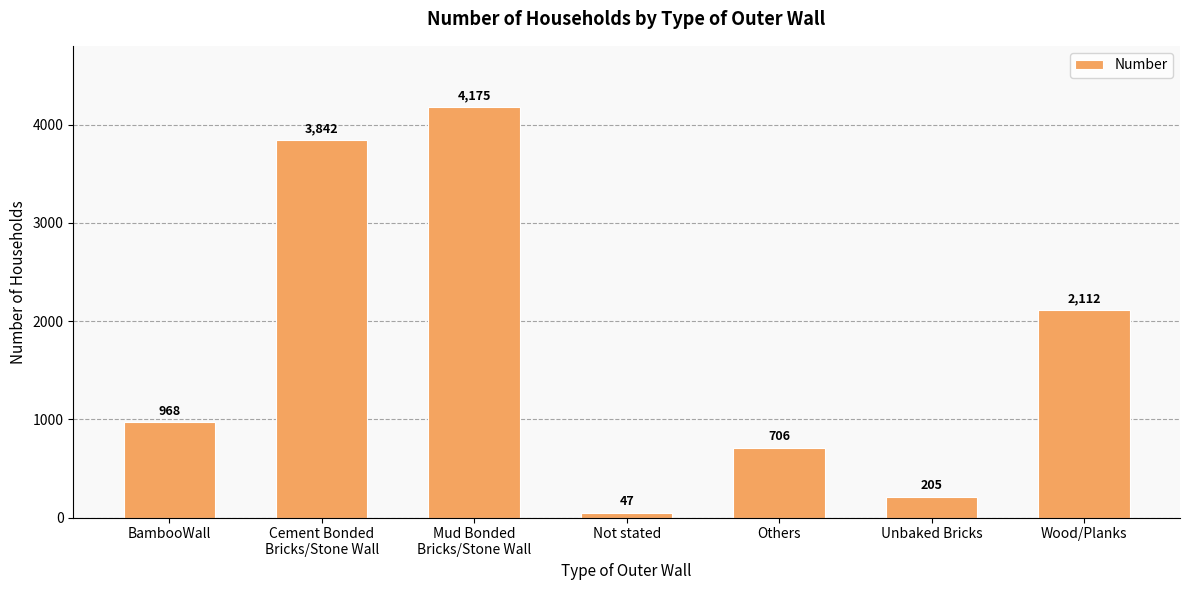

What is the average value?

1722